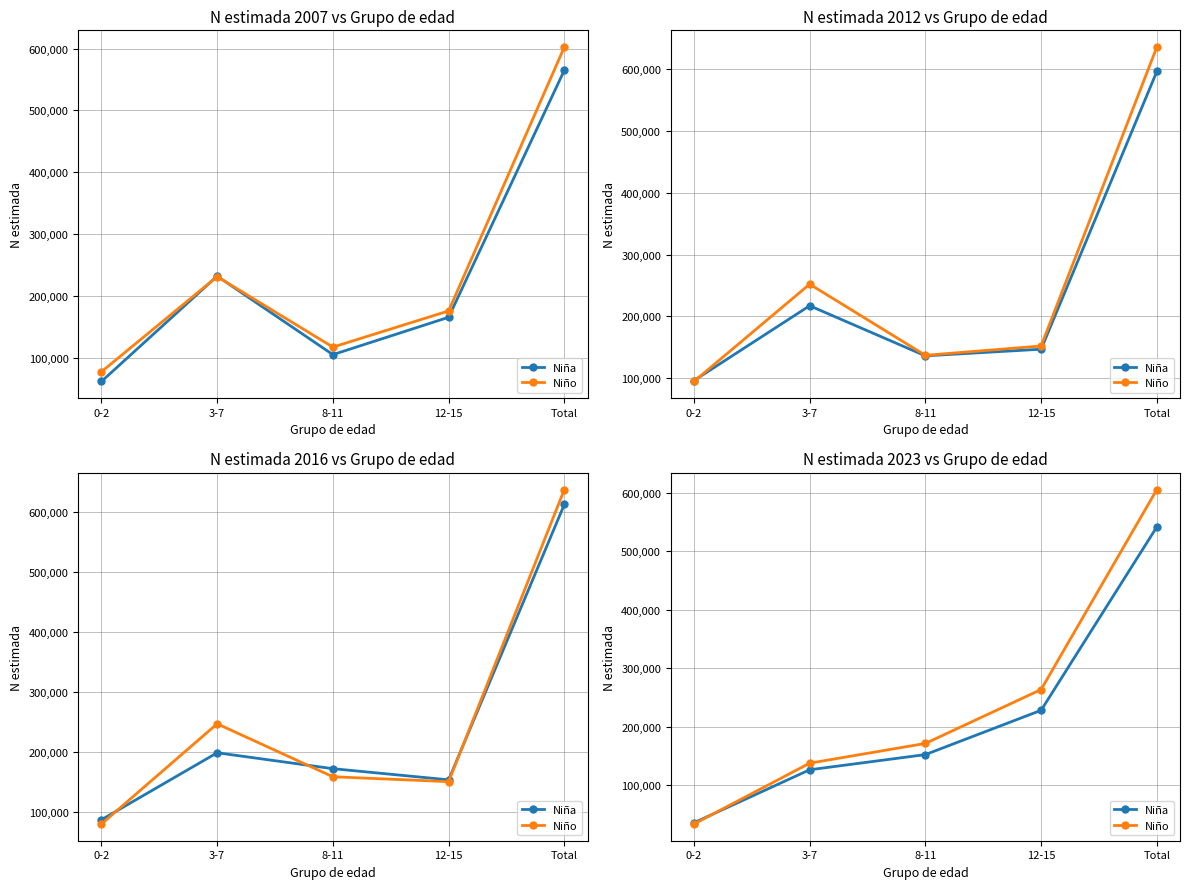

What position from the right is 12-15?

2